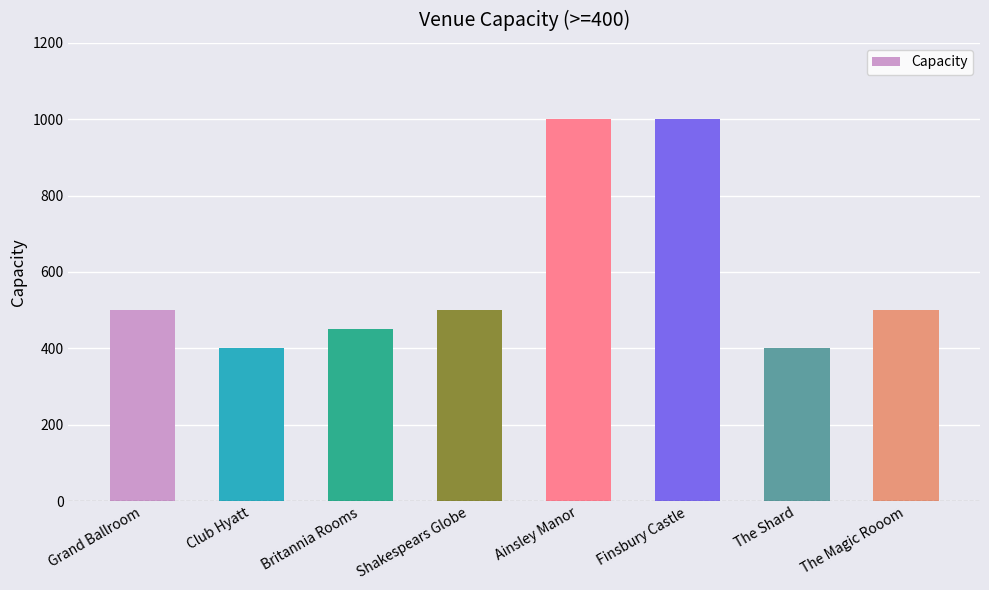

What is the change in value from Club Hyatt to Finsbury Castle?

+600